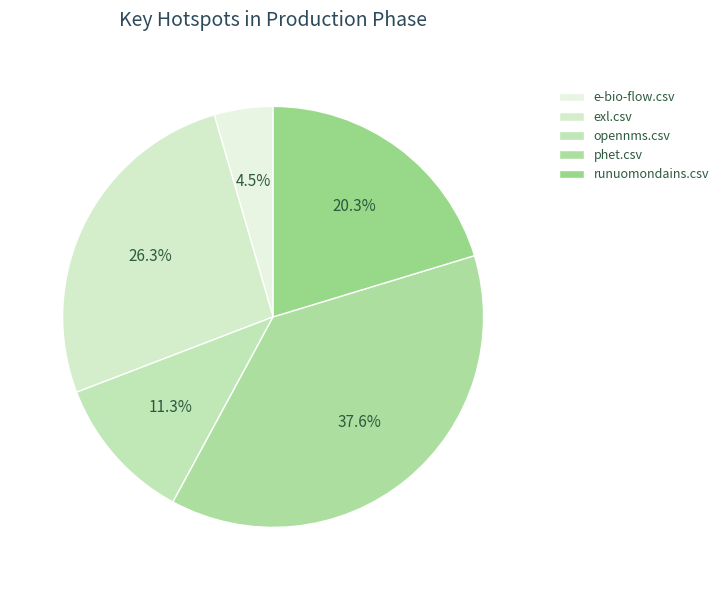

Does exl.csv represent more than half of the total?

No